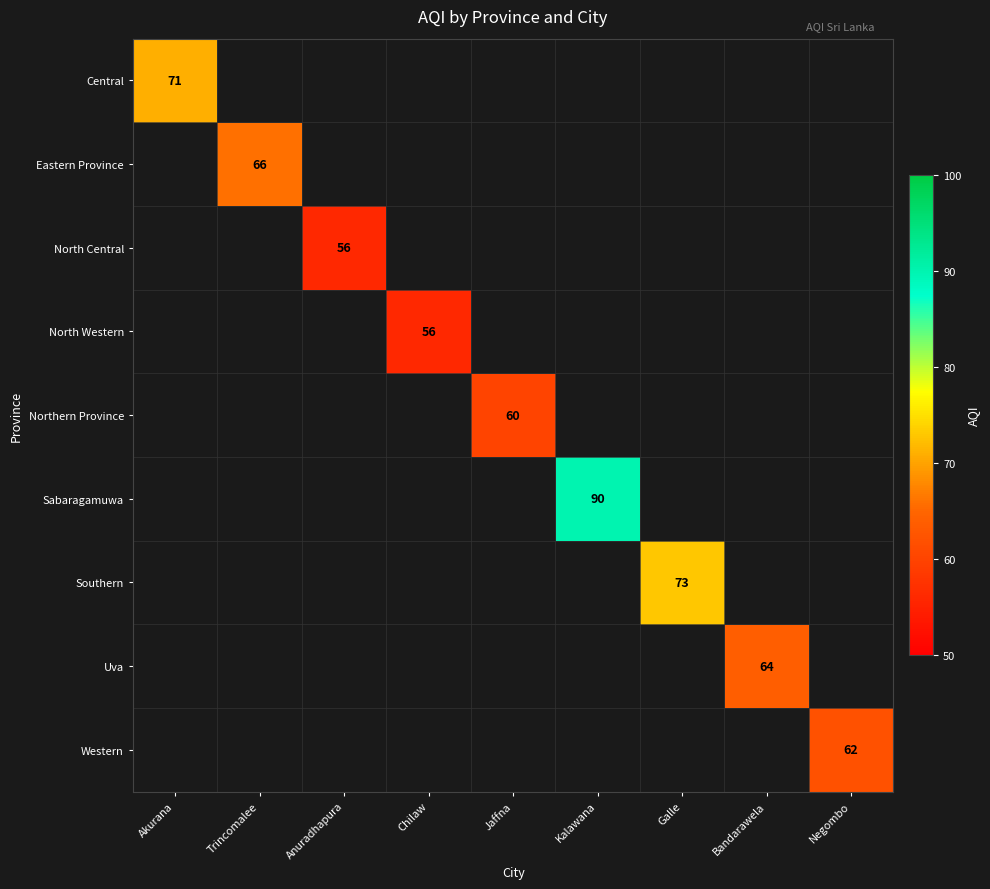

At Galle, list the series in order from largest to smallest.

Central, Eastern Province, North Central, North Western, Northern Province, Sabaragamuwa, Southern, Uva, Western